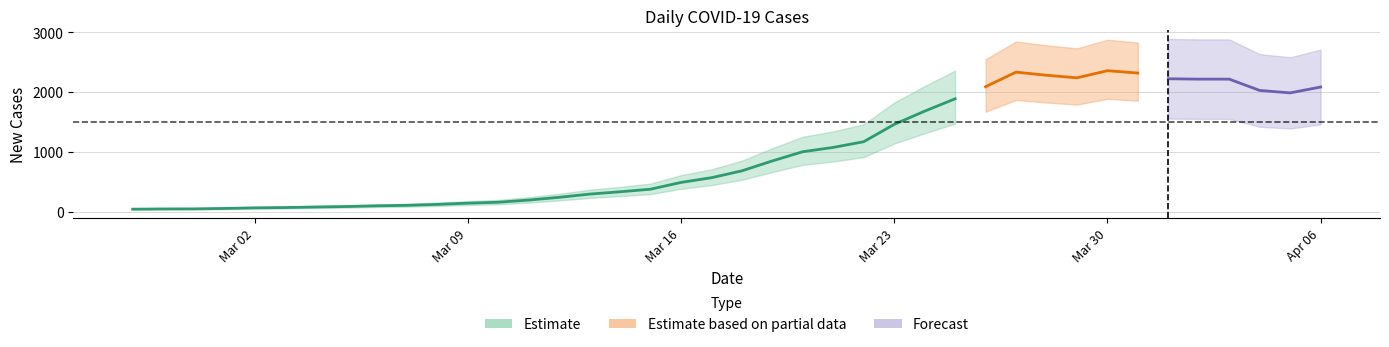

How many points are higher than both their immediate neighbors (excluding endpoints)?

2